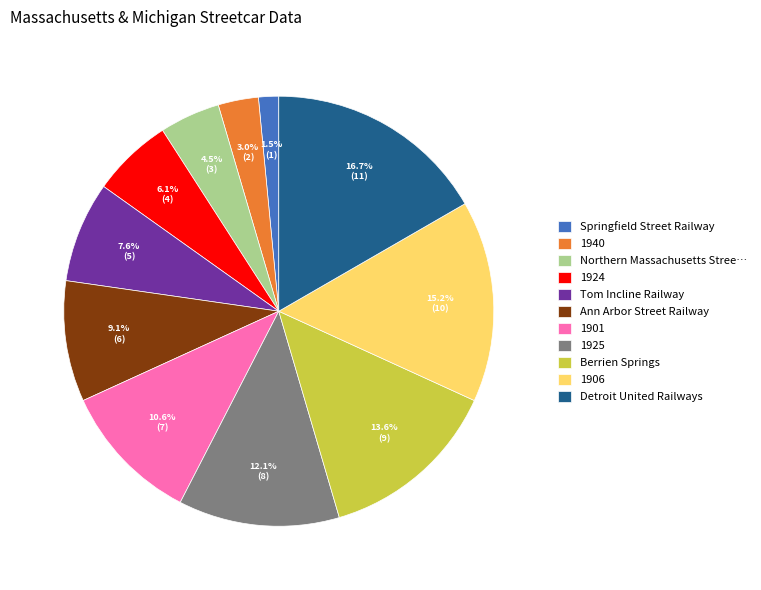

How many slices are in this pie chart?

11